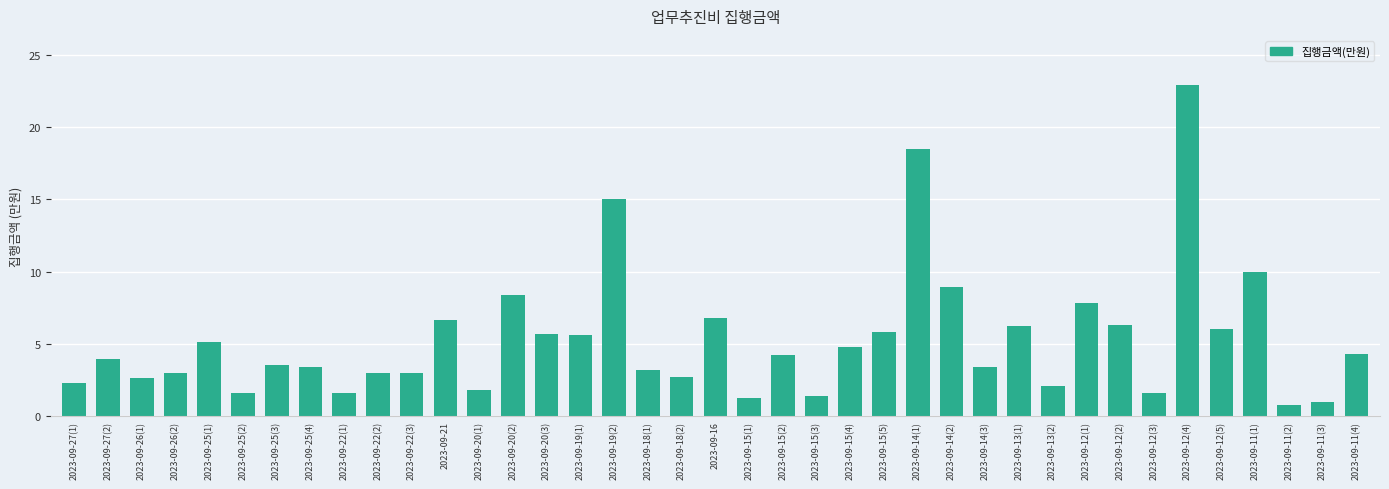

What is the ratio of the value at 2023-09-22(3) to the value at 2023-09-11(1)?

0.3